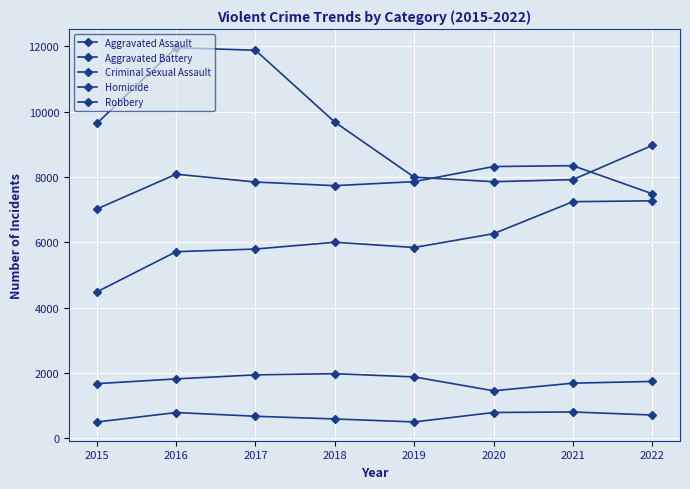

What is the difference between the highest and lowest values at 2022?

8256